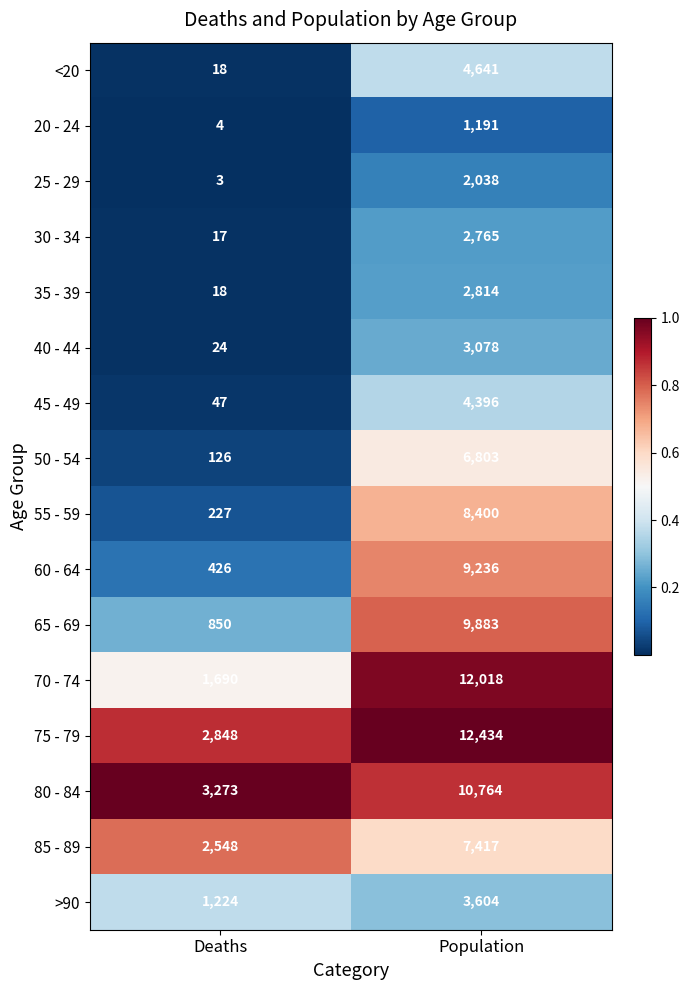

Between Deaths and Population, which series saw the biggest shift?

70 - 74